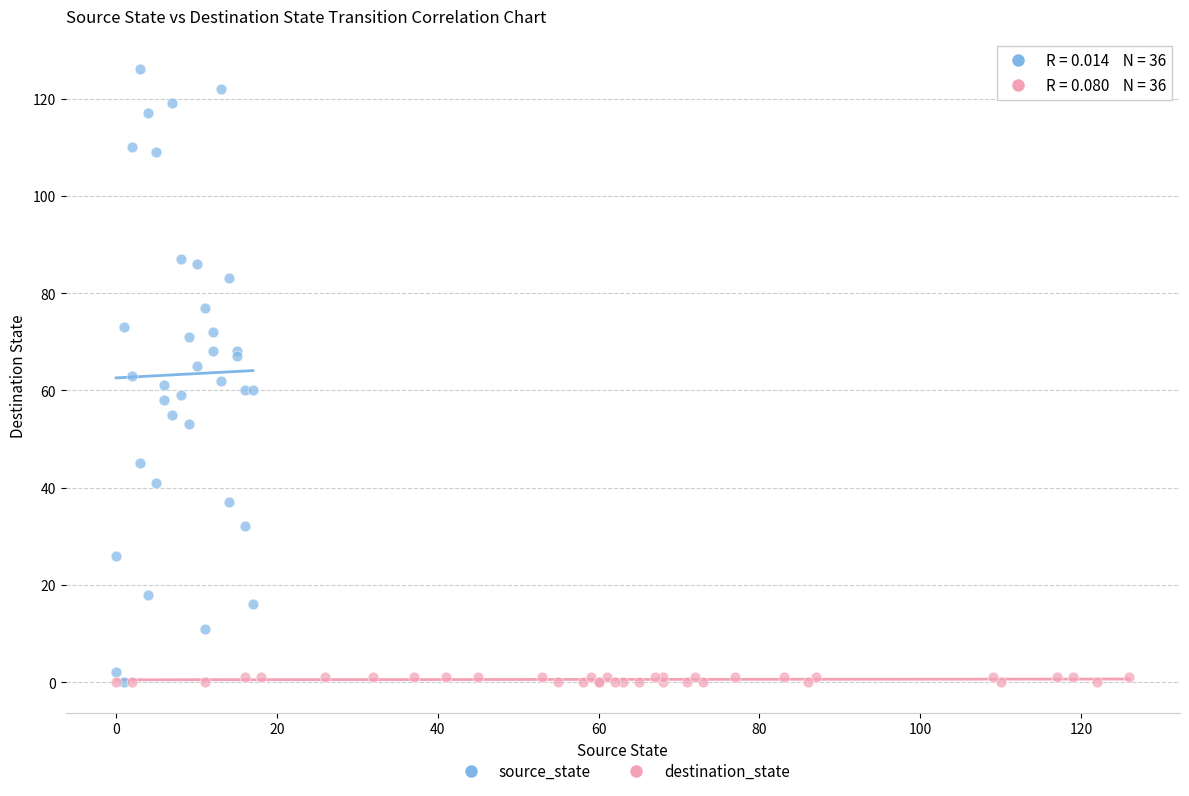

Which series has the largest Y range (max minus min)?

source_state